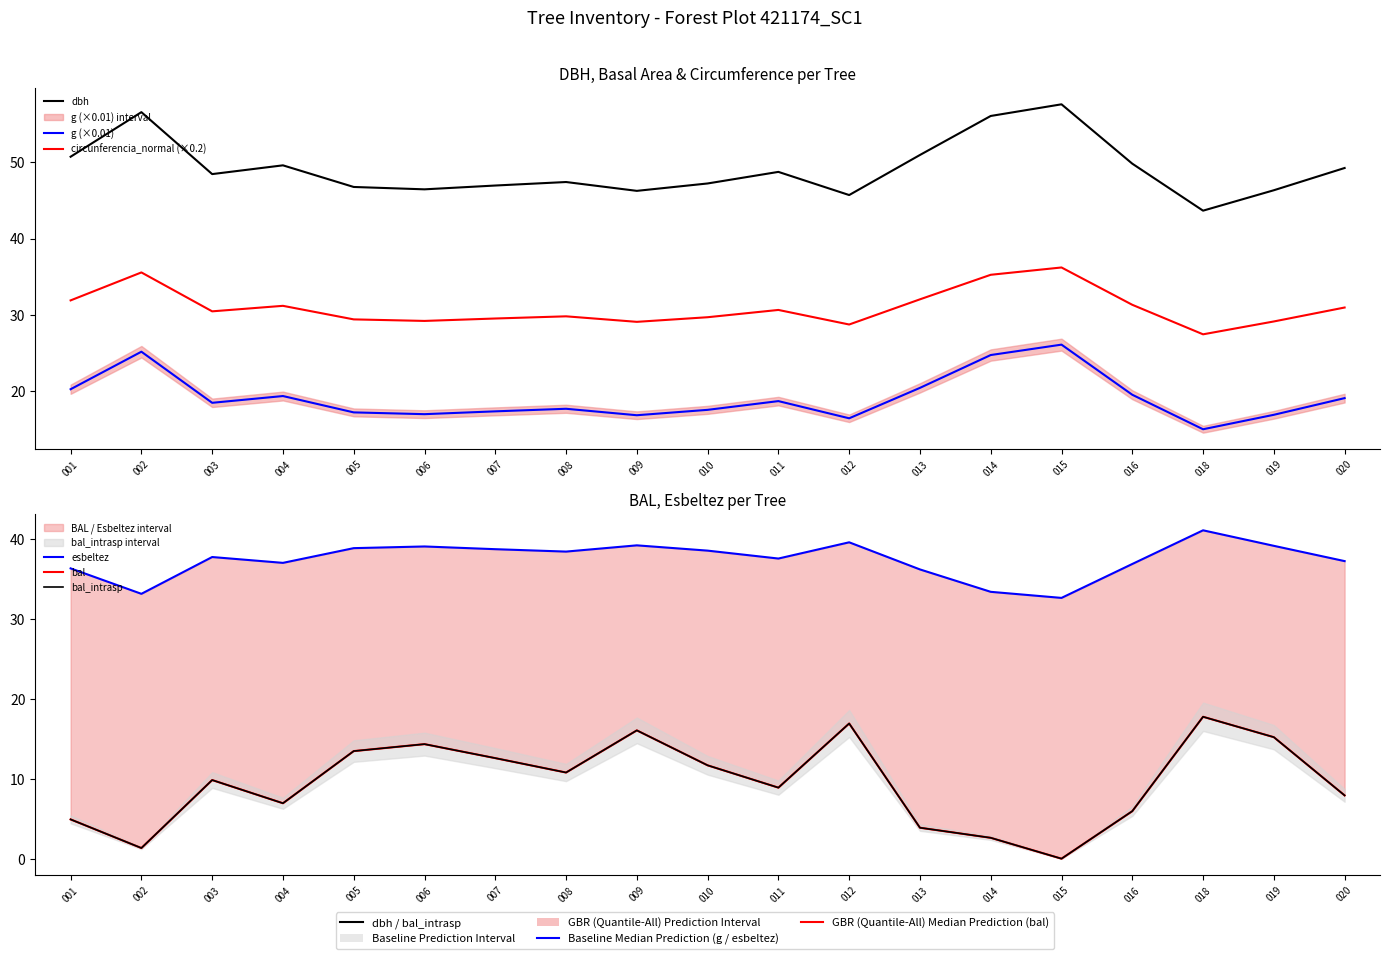

At which category does the chart reach its peak across all series?

015